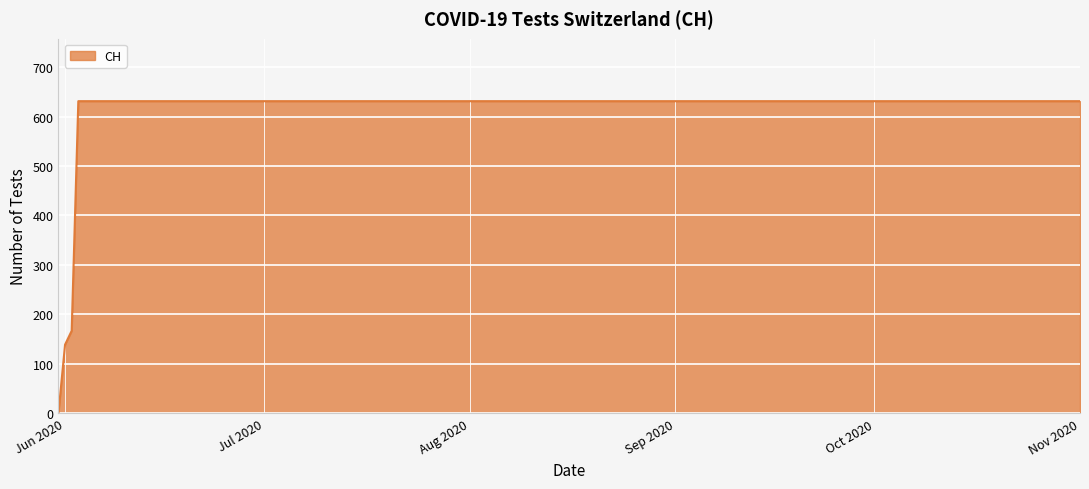

What is the difference between the maximum and minimum values?

631